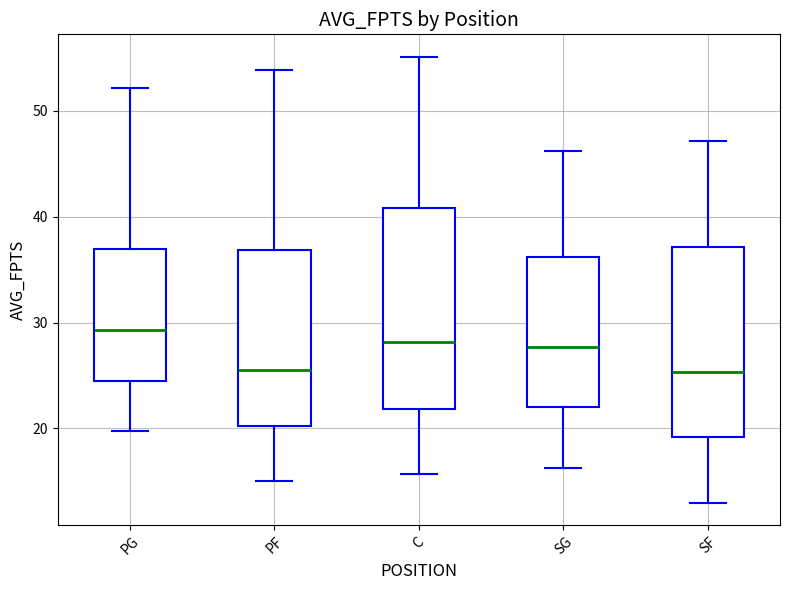

Reading left to right, read every box against the y-axis: the position of its median line, the range the box covers, and the ends of its whiskers. The values are not printed on the chart, so give them approximately, as read against the axis.

PG: median 29, box 25 to 37, whiskers 20 to 52
PF: median 26, box 20 to 37, whiskers 15 to 54
C: median 28, box 22 to 41, whiskers 16 to 55
SG: median 28, box 22 to 36, whiskers 16 to 46
SF: median 25, box 19 to 37, whiskers 13 to 47